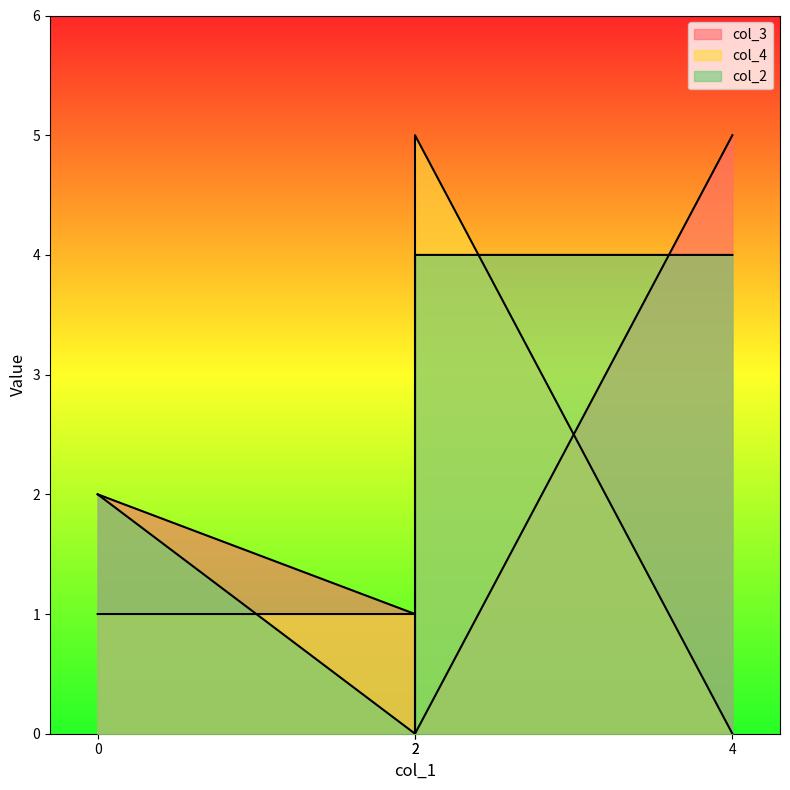

What are all the series names shown in the legend?

col_3, col_4, col_2